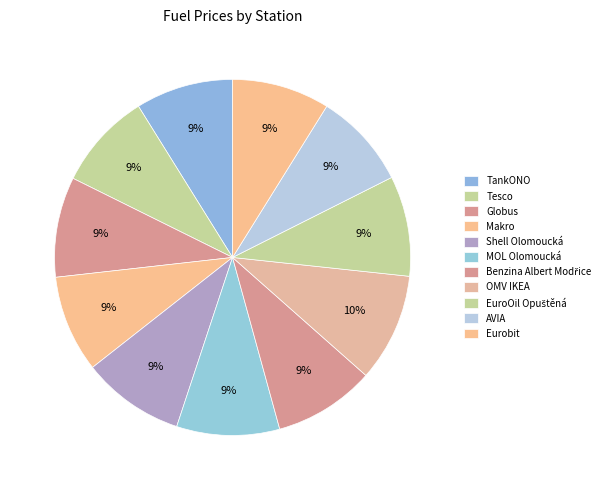

To the nearest percent, what is the difference between the largest and smallest slice percentages?

1%